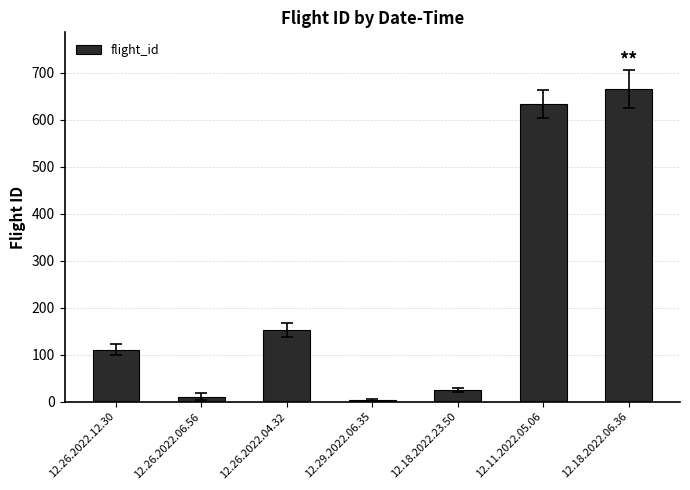

What is the smallest value displayed?

3